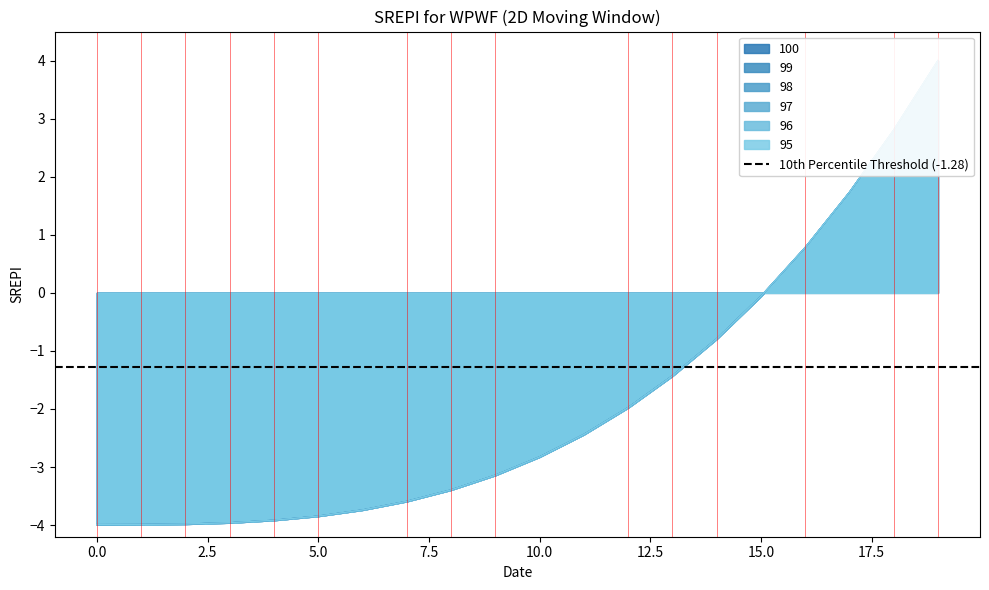

How many distinct data groups are displayed?

6